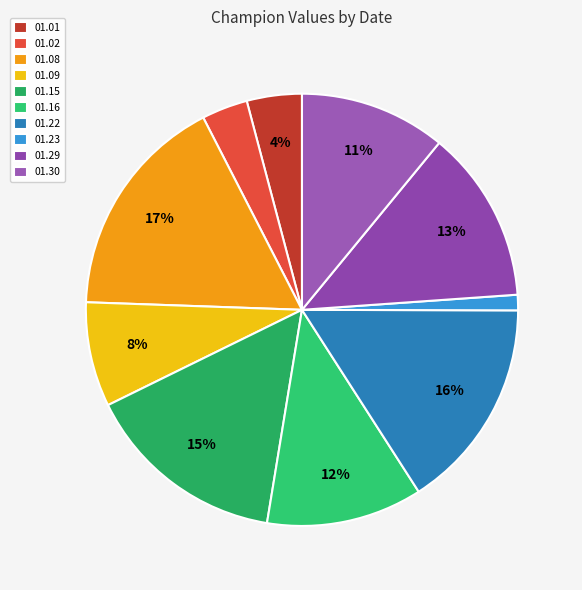

How many segments does this pie chart have?

10